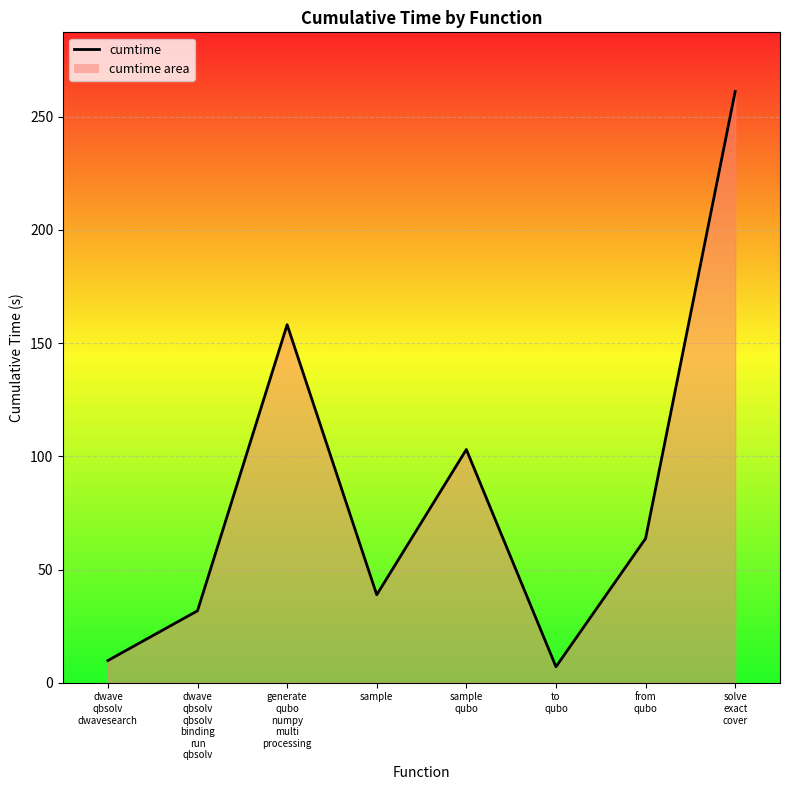

What is the average value?

84.2